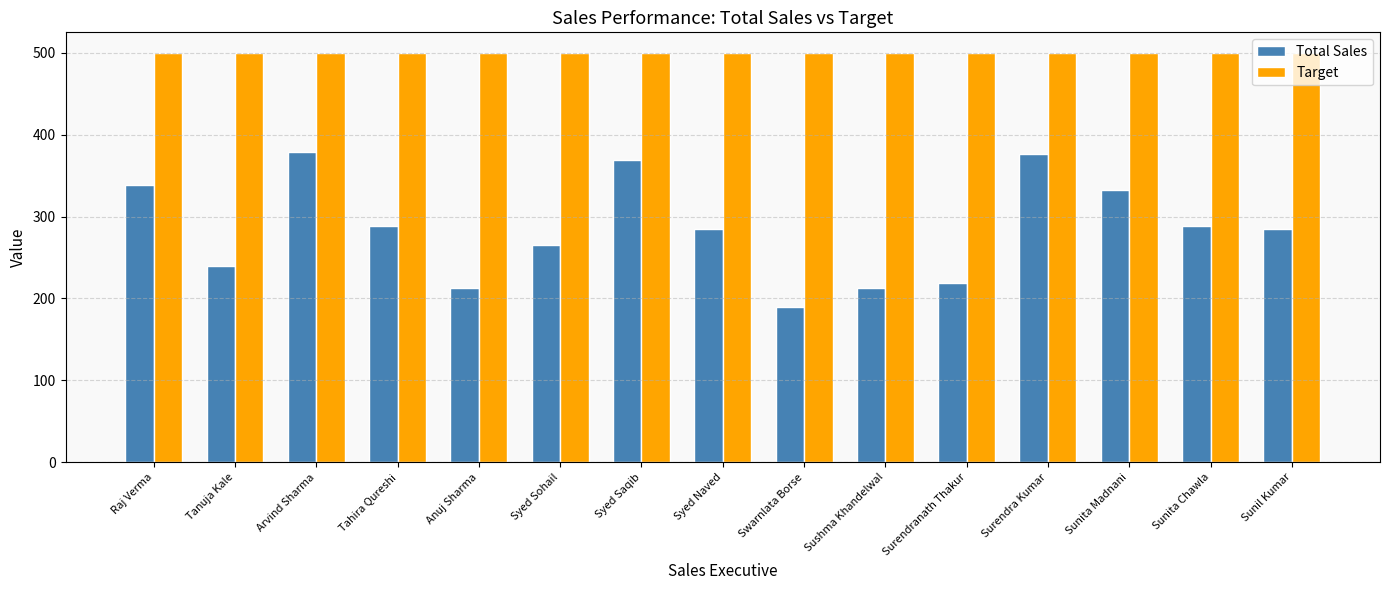

At Sunita Madnani, list the series in order from smallest to largest.

Total Sales, Target